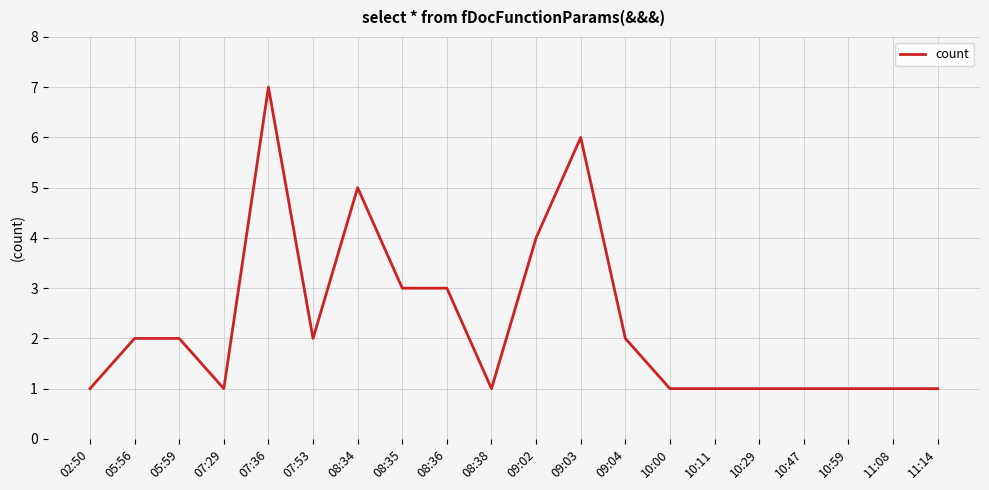

Is it true that the value at 07:36 is 7?

True